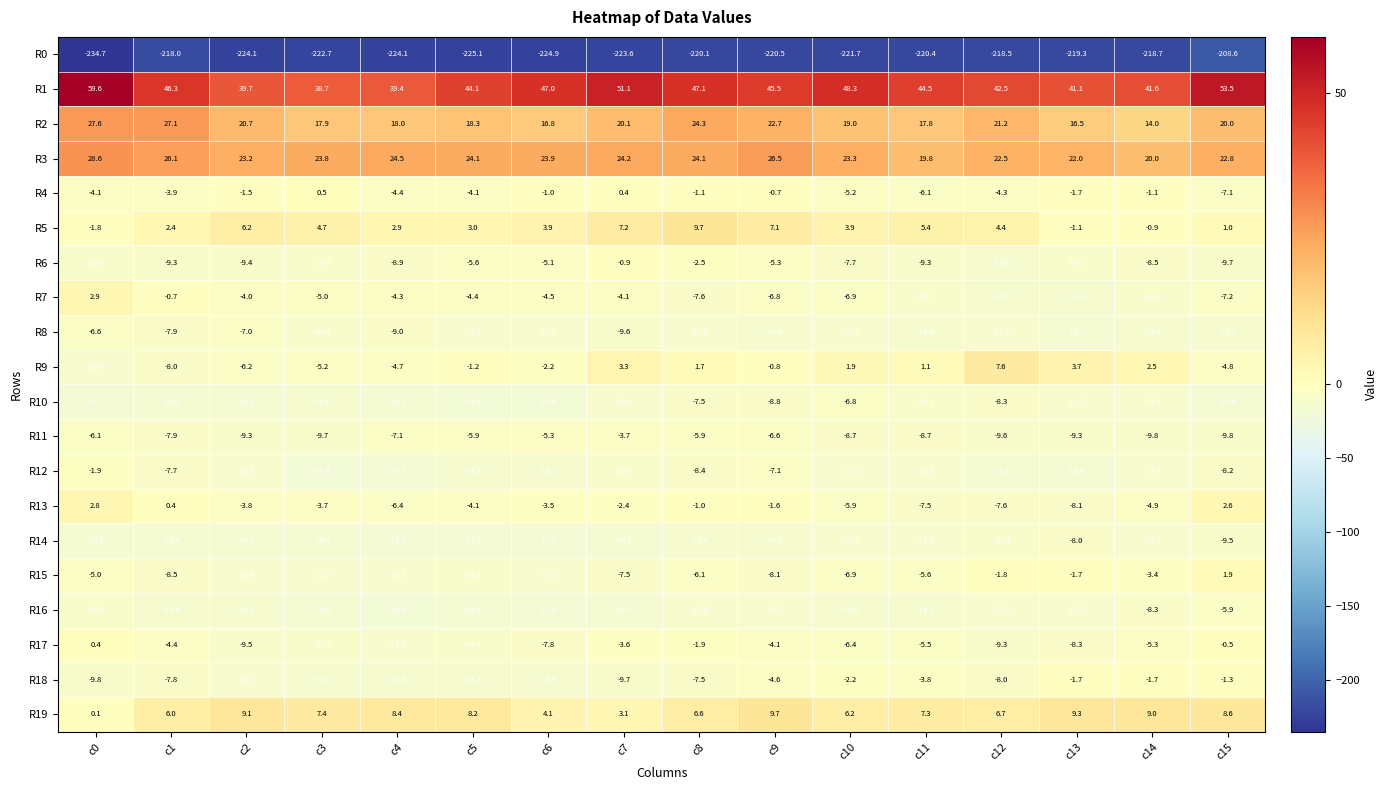

What is the approximate value of R12 at c8?

-8.4